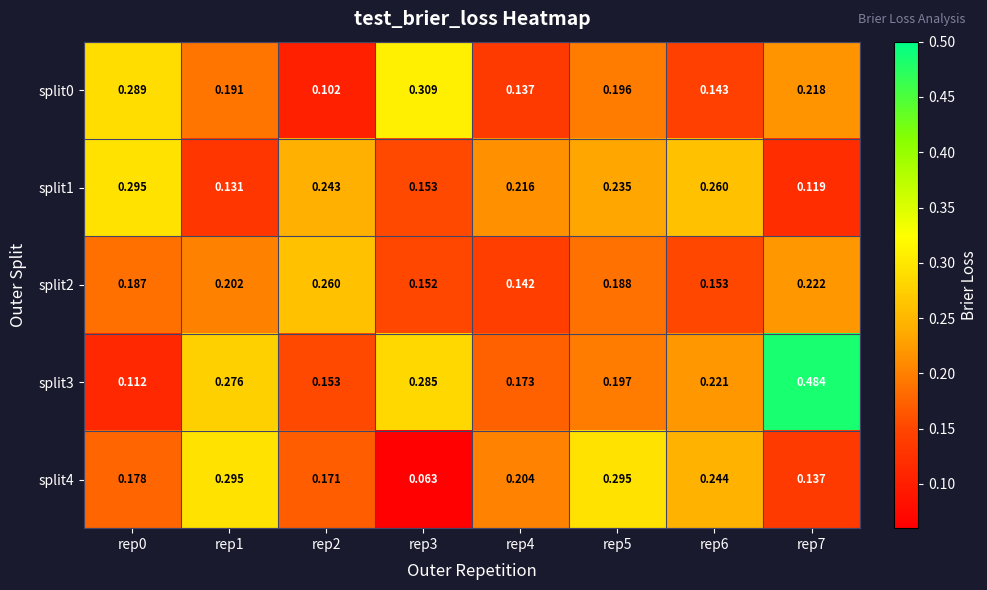

What is the total value across all series at rep3?

1.0